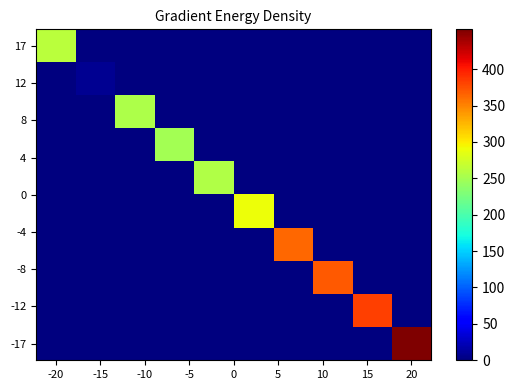

At how many categories does at least one series exceed 392?

1